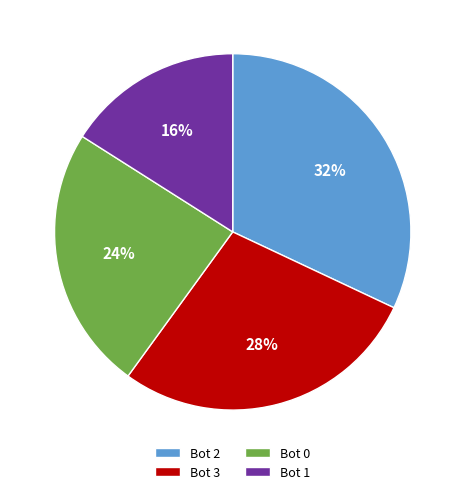

To the nearest percent, what is the combined percentage of Bot 0 and Bot 1?

40%